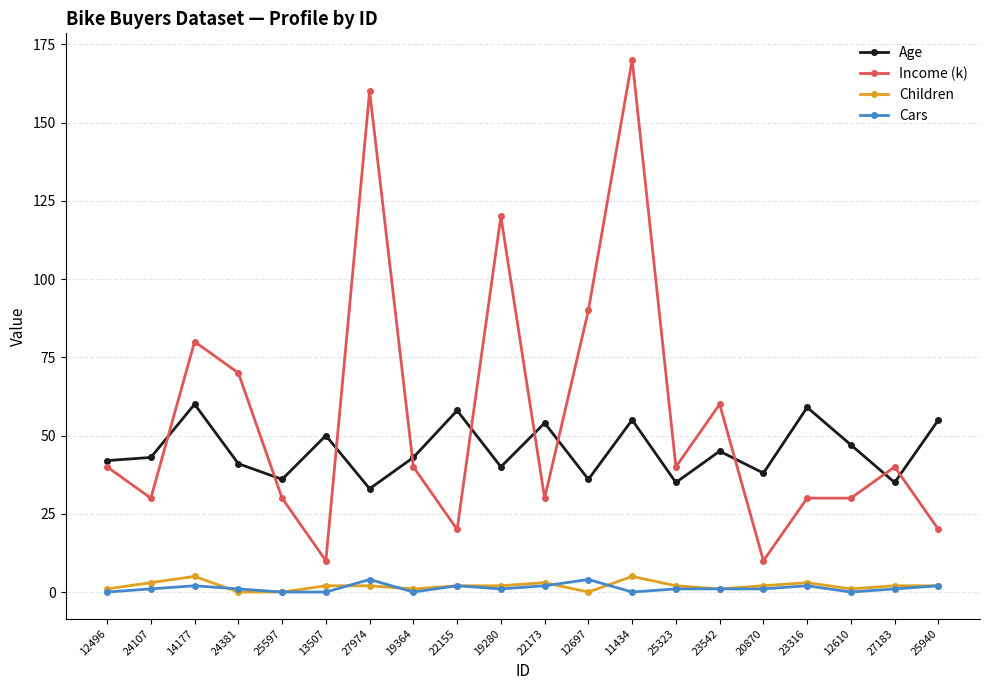

At which category is the sum across all series the highest?

11434